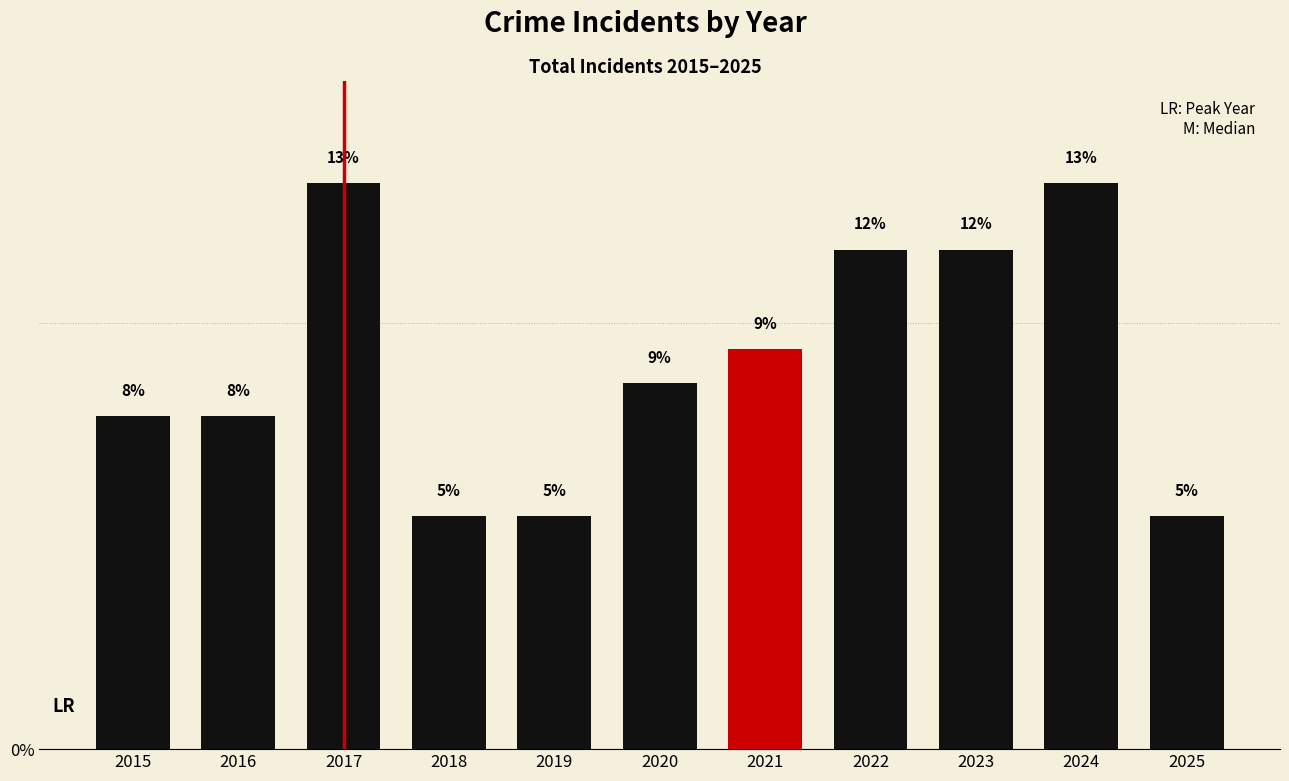

At which category does the chart reach its minimum across all series?

2018